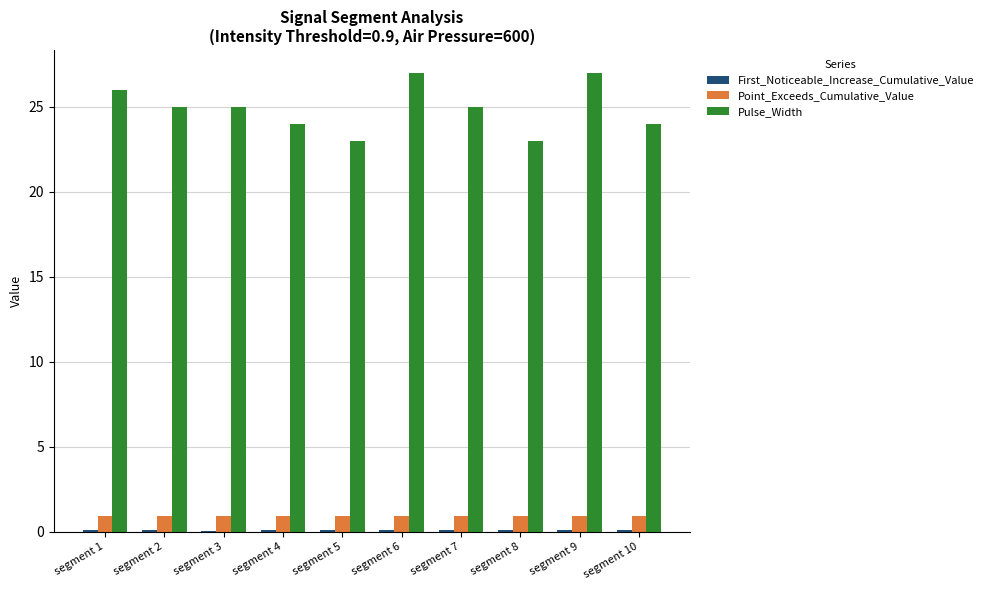

The value of Pulse_Width at segment 1 is 26.0. True or false?

True